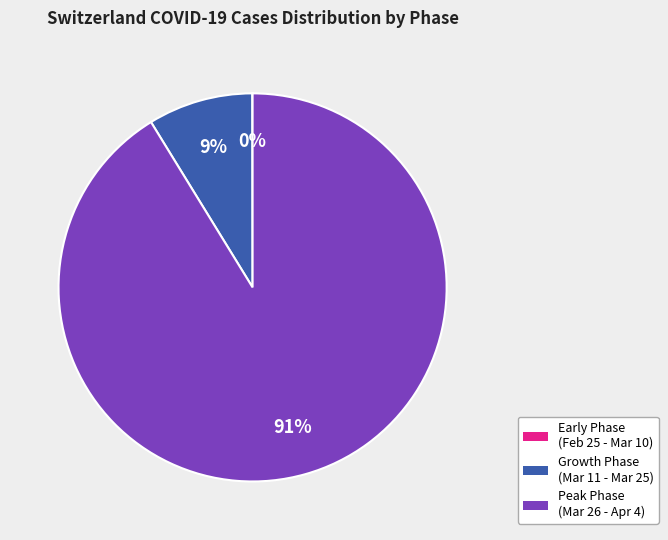

To the nearest percent, what is the average slice percentage?

33%